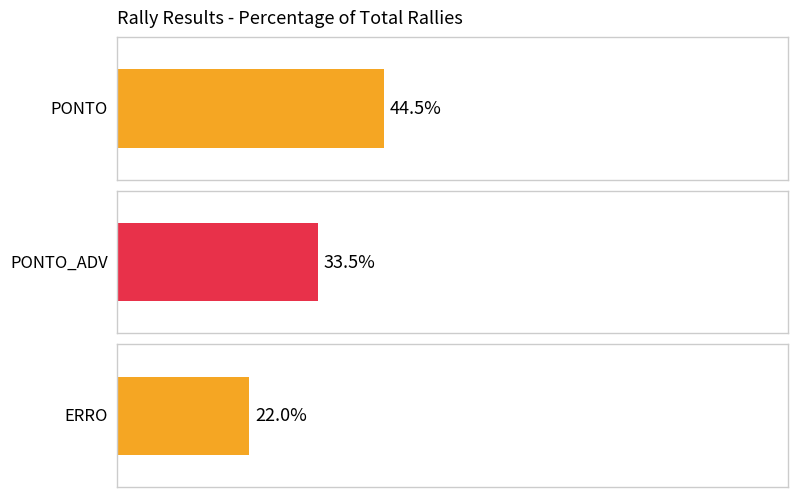

Does the chart contain any negative values?

No